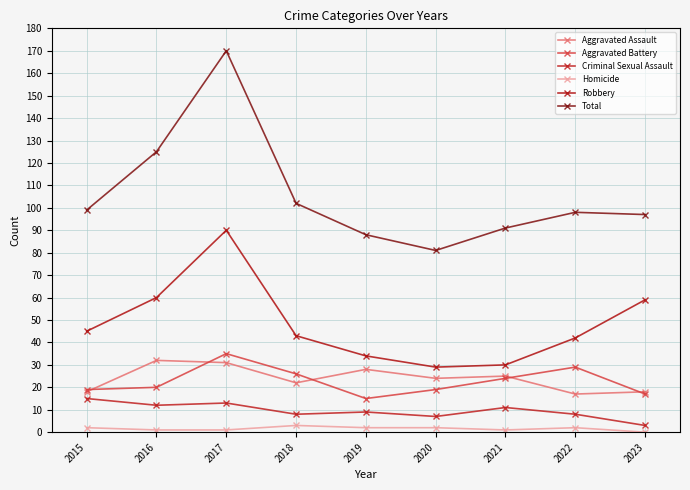

What is the difference between the Robbery values at 2015 and 2023?

14